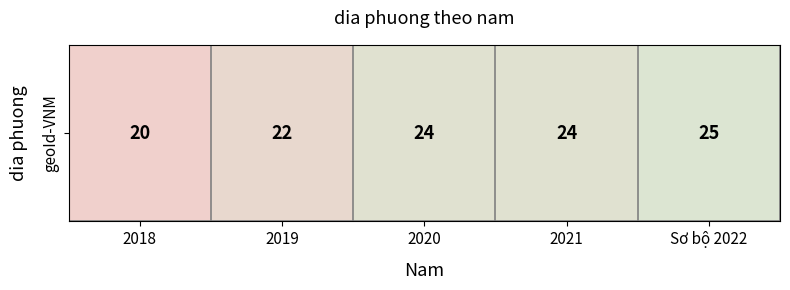

How many categories are shown in the chart?

5